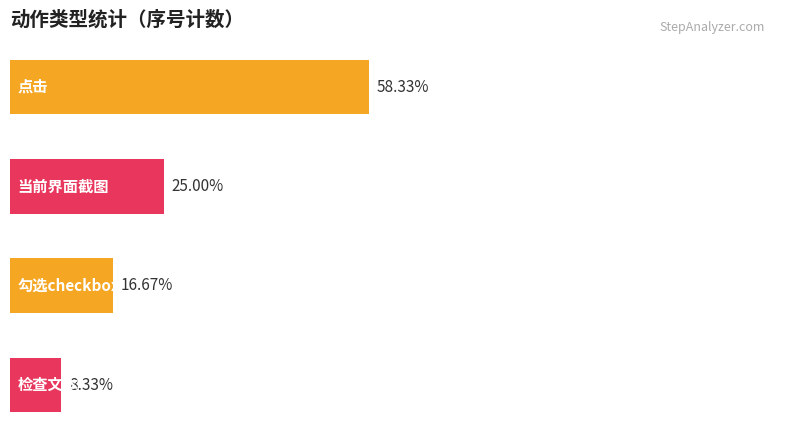

Does the chart contain any negative values?

No